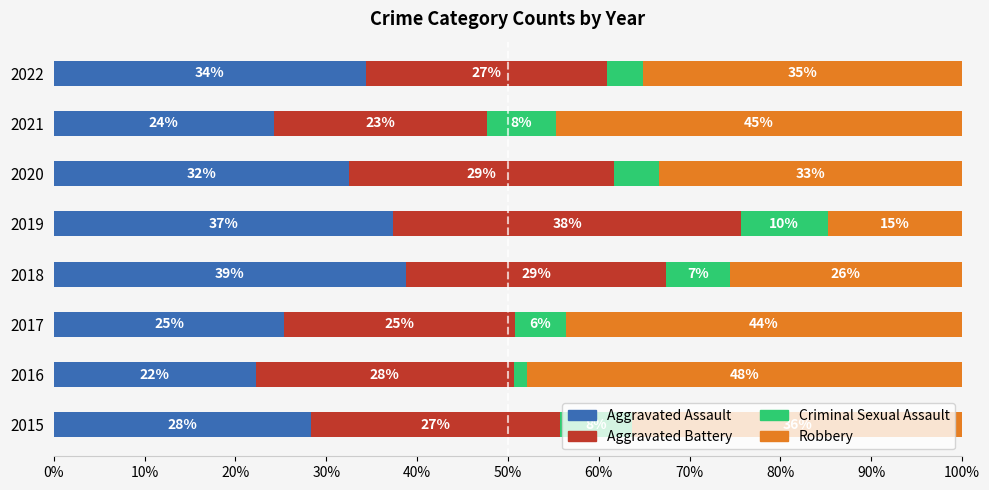

What is the label of the 7th bar from the right?

10%